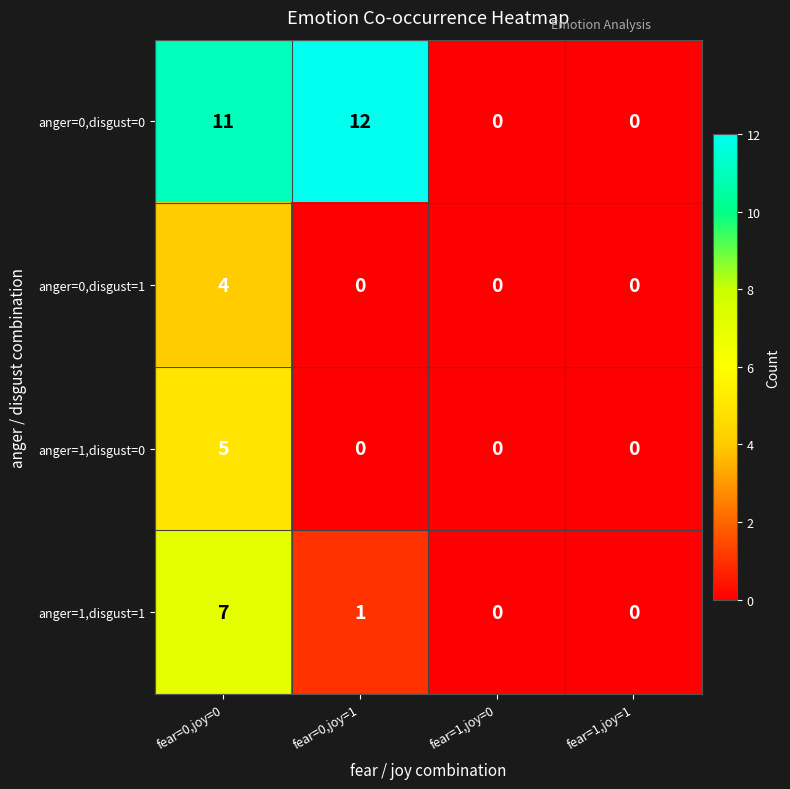

The anger=0,disgust=0 series shows 11 at fear=0,joy=0. True or false?

True